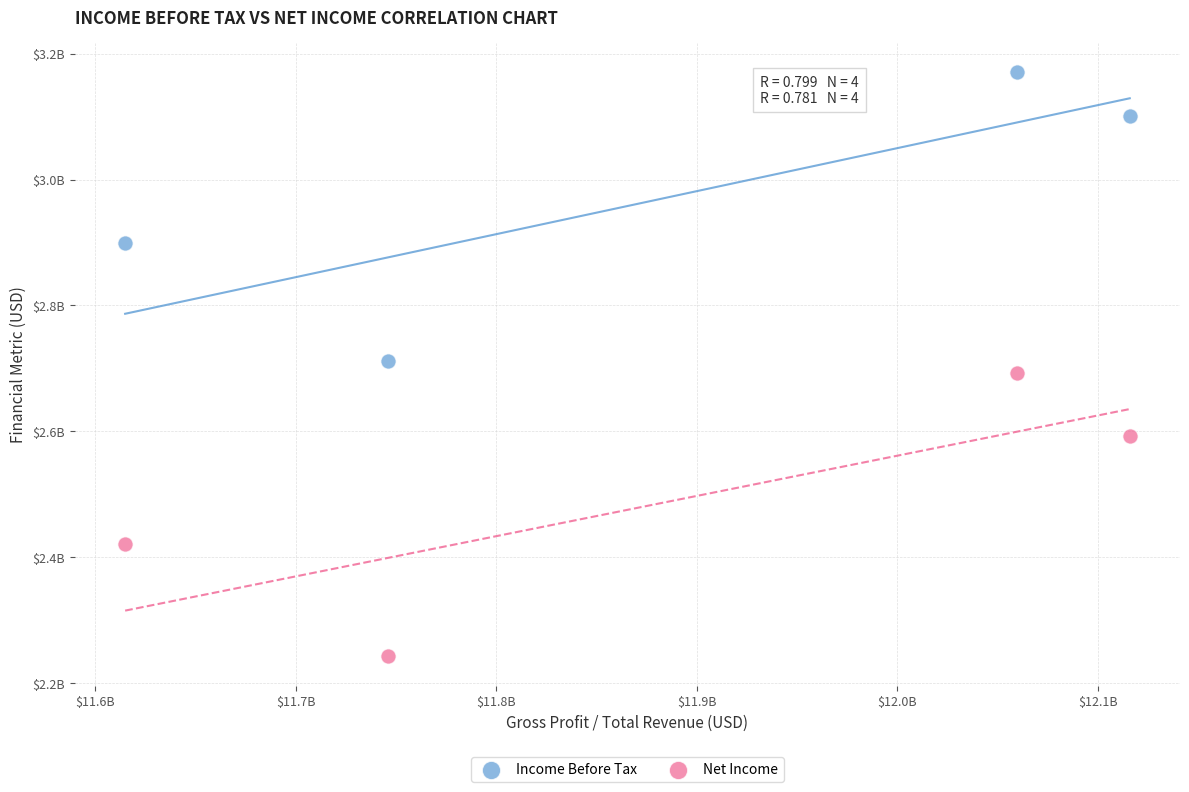

Which series contains the lowest Y value?

Net Income